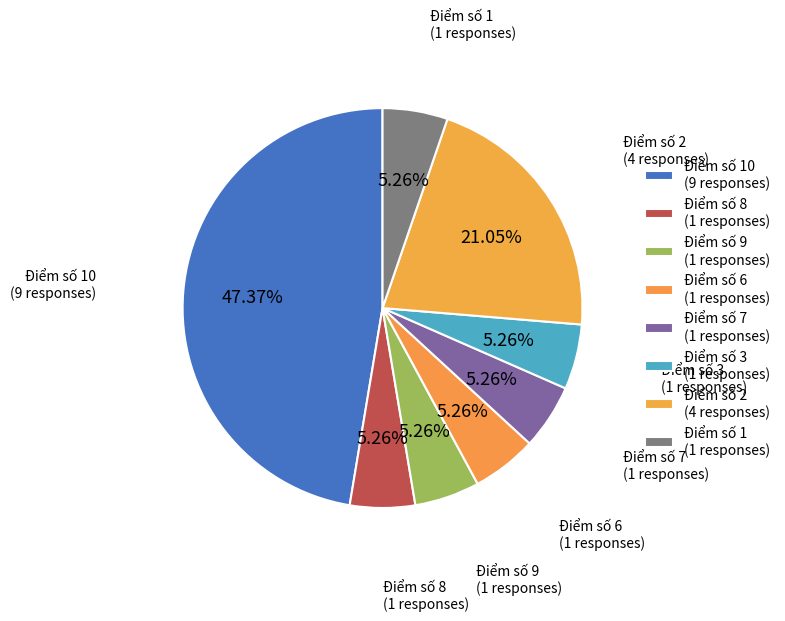

Between Điểm số 9 (1 responses) and Điểm số 2 (4 responses), which is larger?

Điểm số 2 (4 responses)